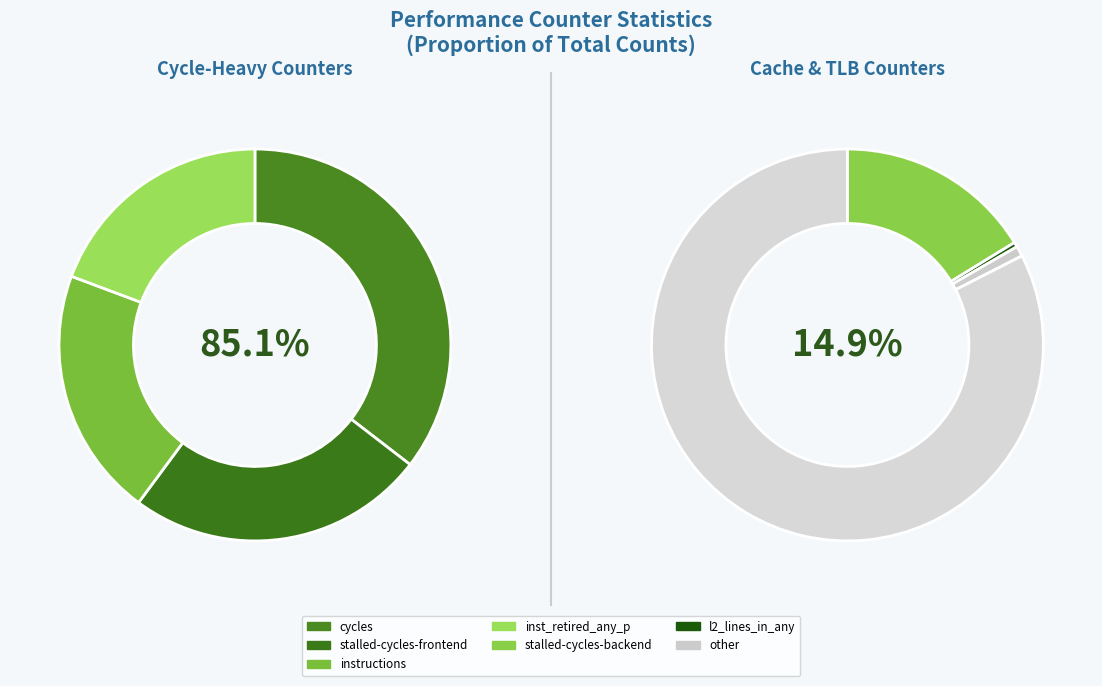

What percentage is the inst_retired_any_p slice, to the nearest percent?

16%